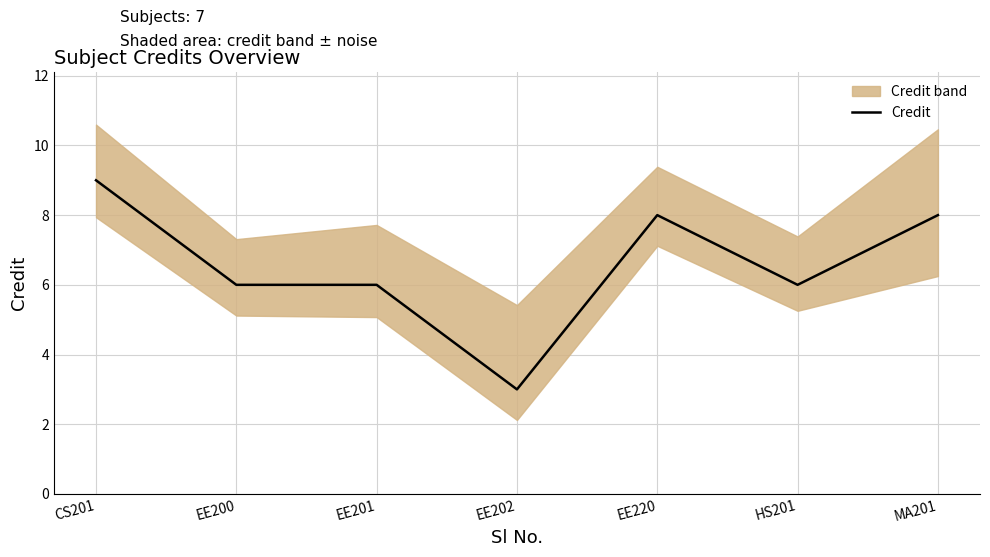

How many interior local peaks (higher than both neighbors) does the data have?

1